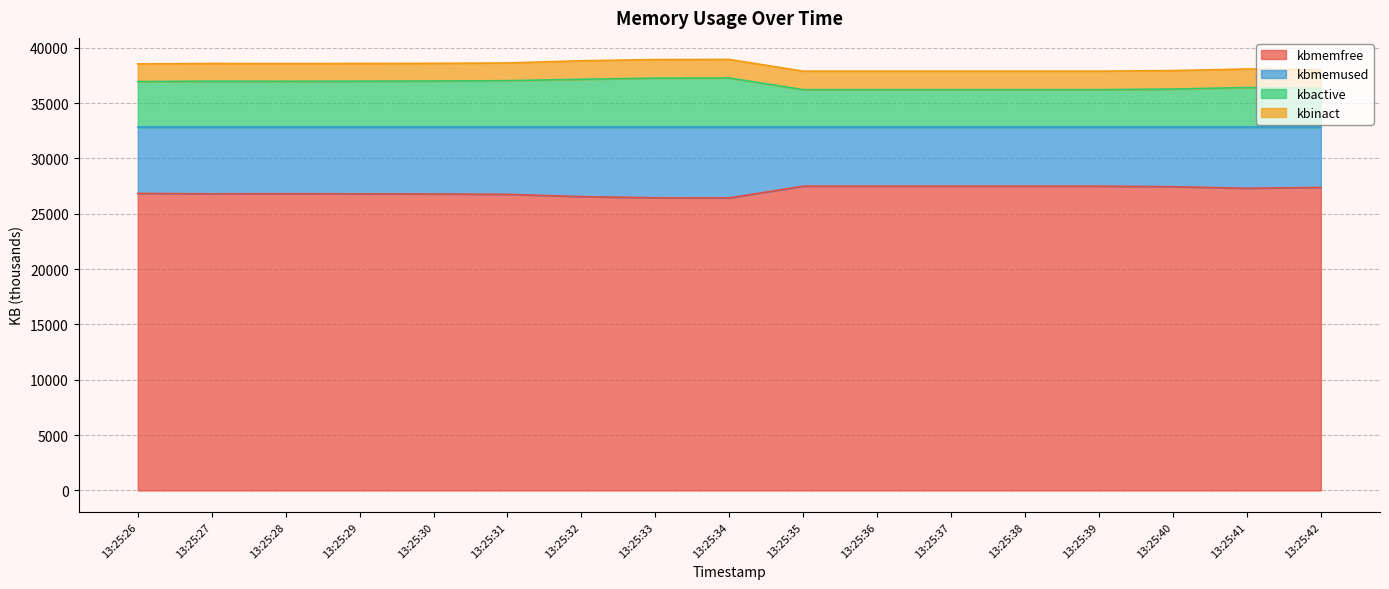

What is the total value across all series at 13:25:35?

37883.5